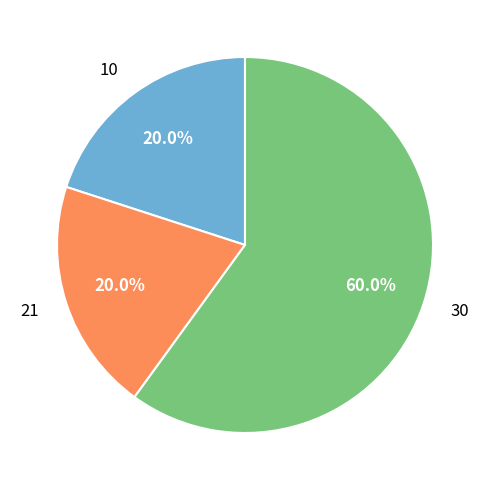

To the nearest percent, what is the combined percentage of 30 and 10?

80%